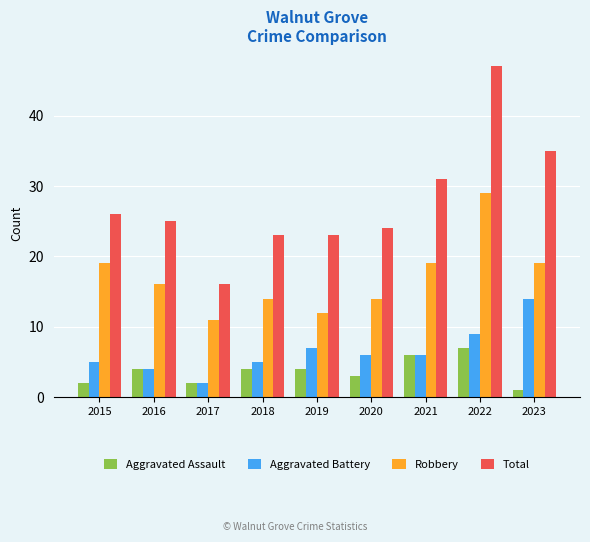

At which label does Total reach its peak?

2022